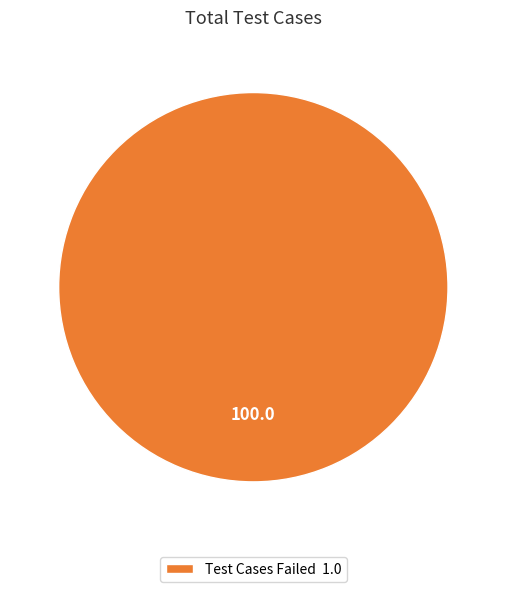

Which category accounts for the majority?

Test Cases Failed 1.0